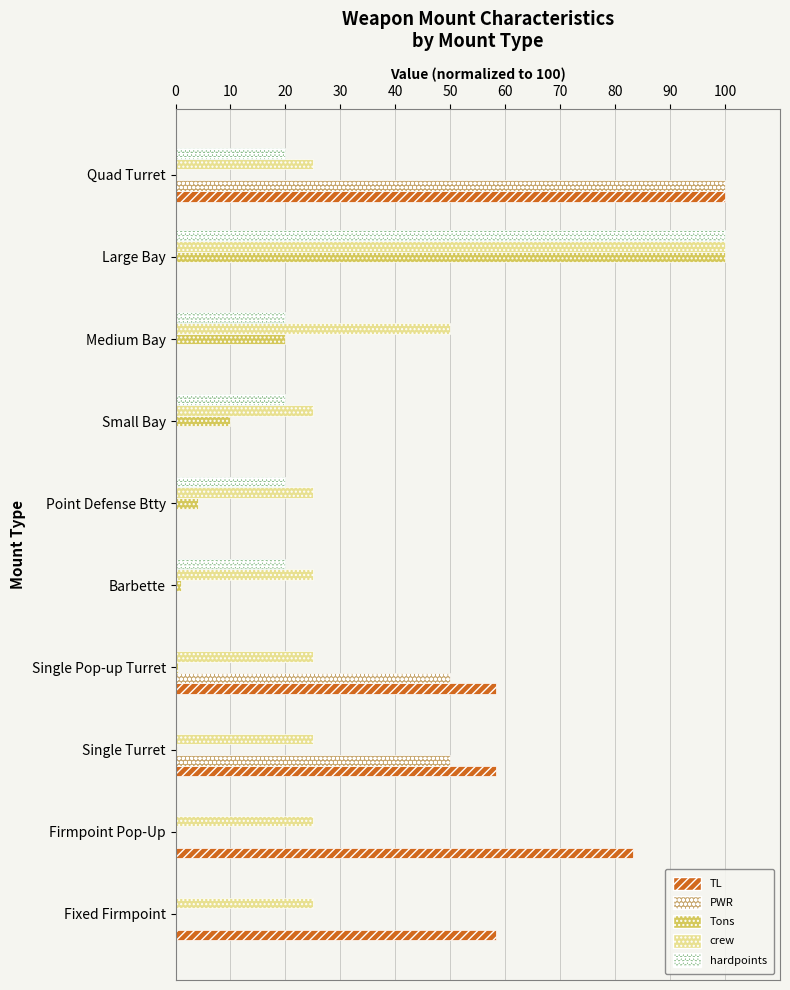

At which label does hardpoints reach its peak?

Large Bay